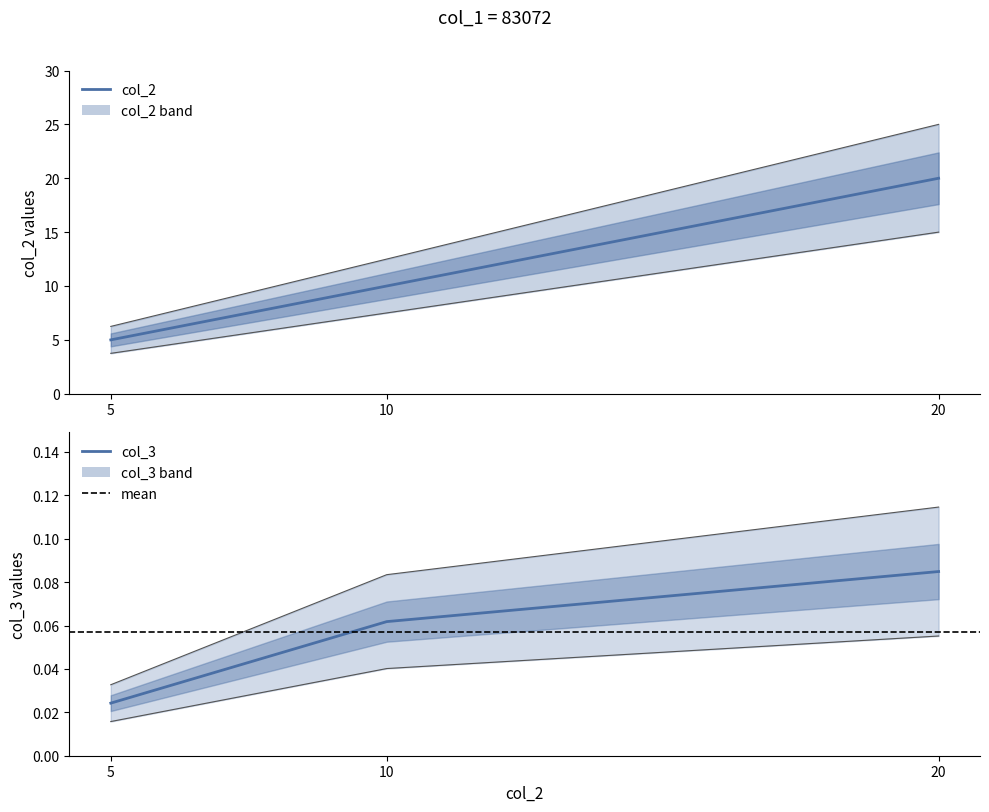

At how many categories does at least one series exceed 9?

2